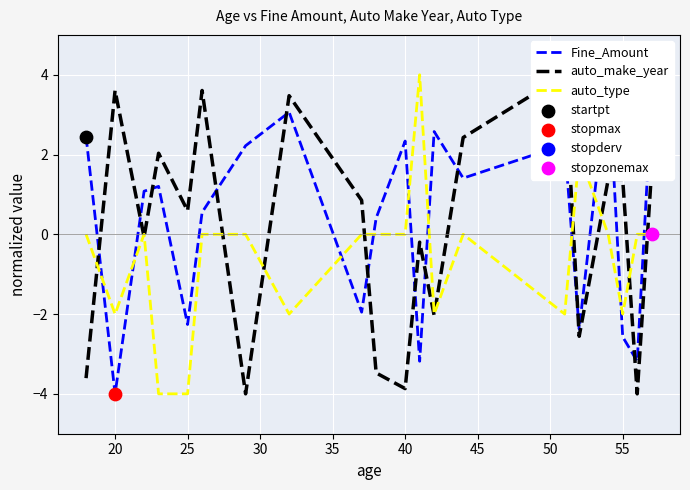

What are all the series names shown in the legend?

Fine_Amount, auto_make_year, auto_type